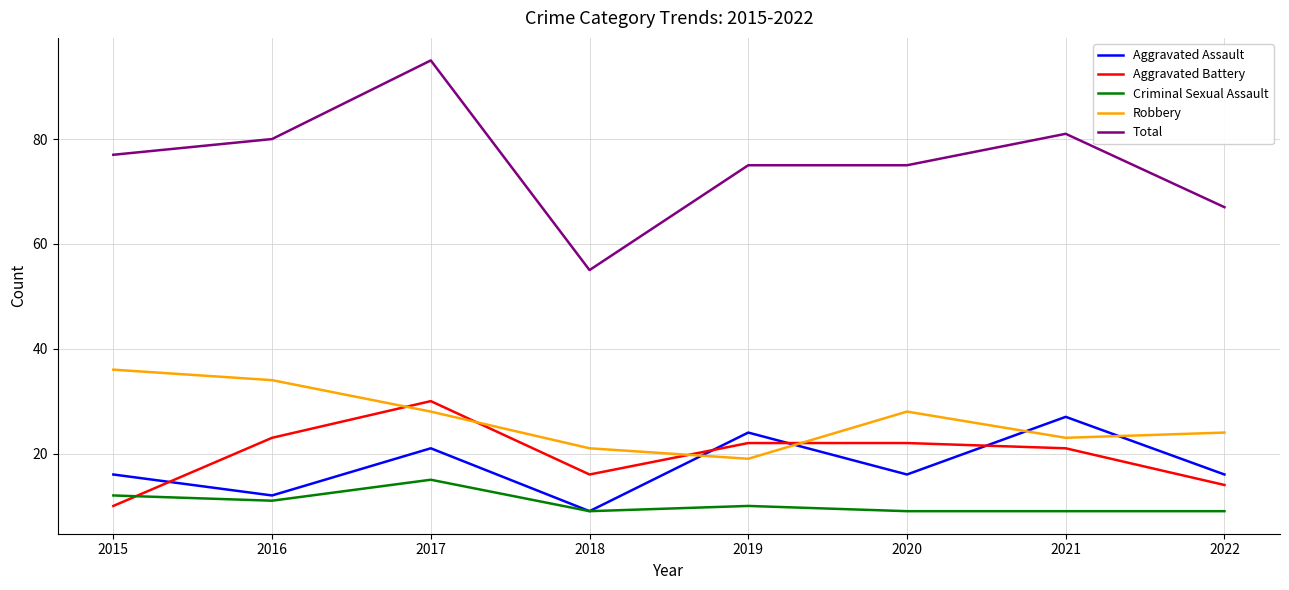

List the series in order of their peak value, lowest first.

Criminal Sexual Assault, Aggravated Assault, Aggravated Battery, Robbery, Total